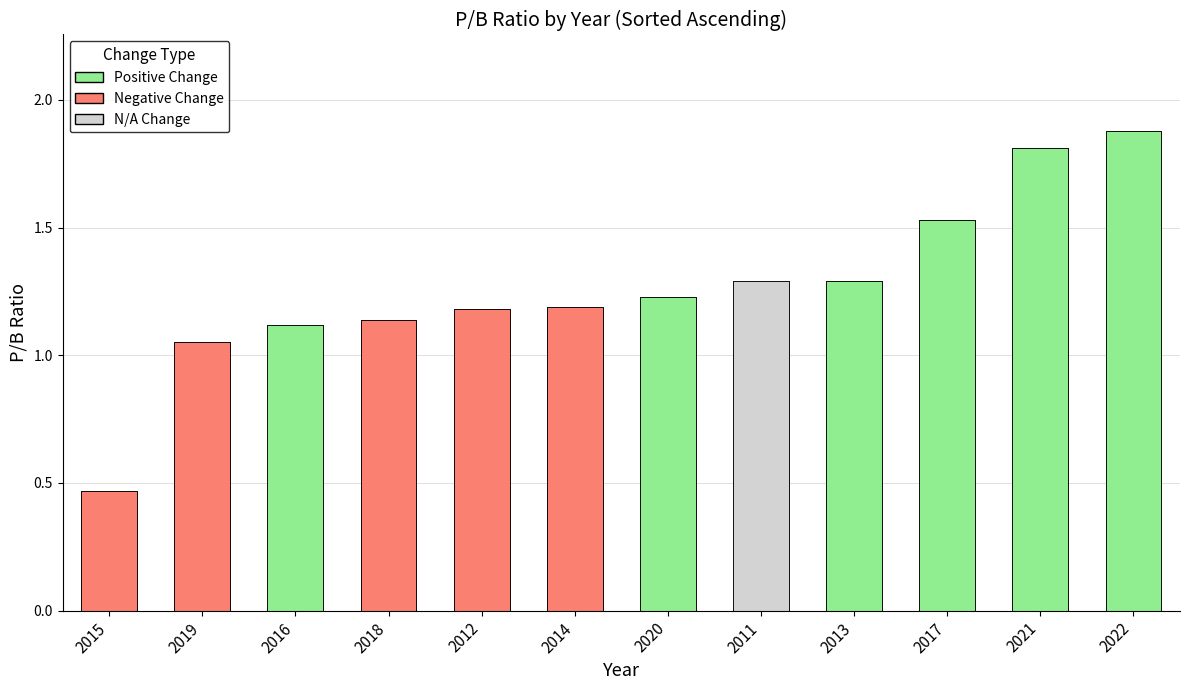

What is the smallest value displayed?

0.5